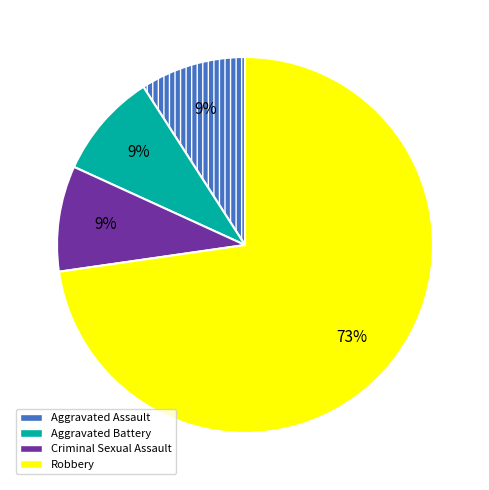

Is there a majority slice in this chart?

Yes